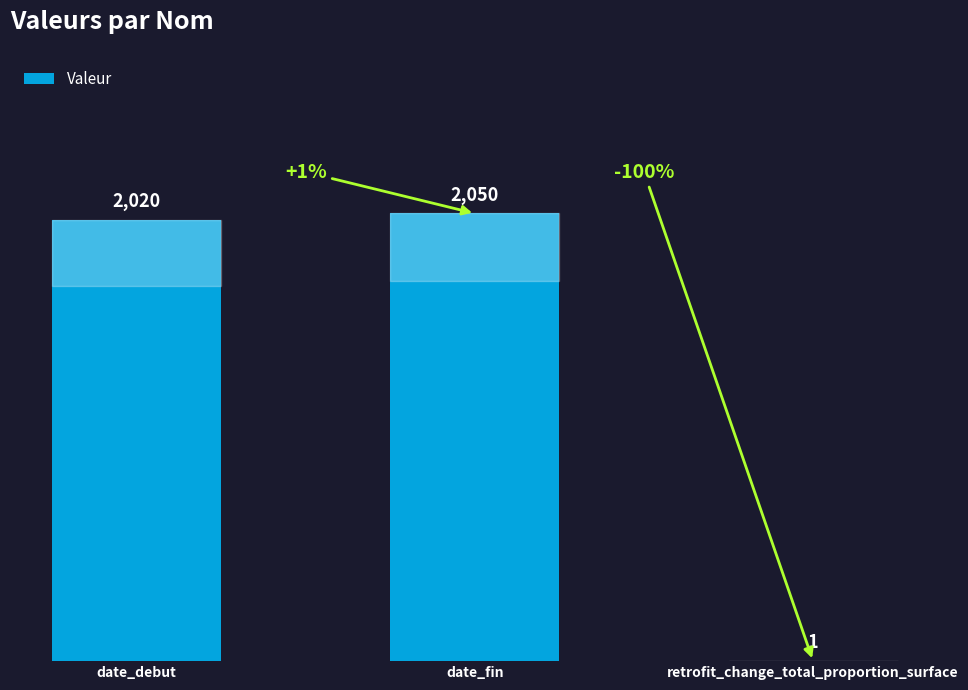

Between retrofit_change_total_proportion_surface and date_fin, which is larger?

date_fin